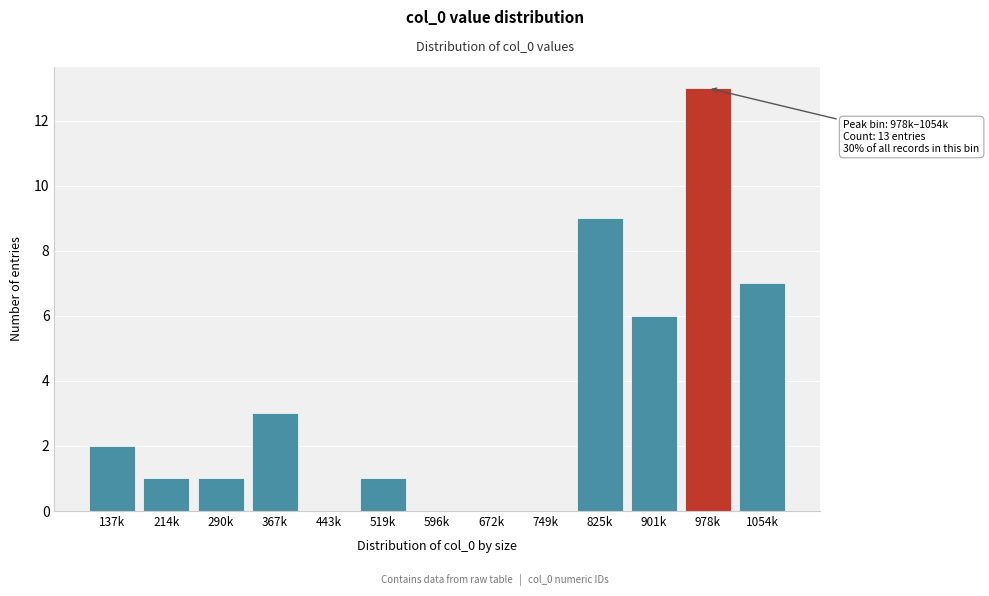

Reading left to right, what are all the values shown in this chart?

137k=2	214k=1	290k=1	367k=3	443k=0	519k=1	596k=0	672k=0	749k=0	825k=9	901k=6	978k=13	1054k=7